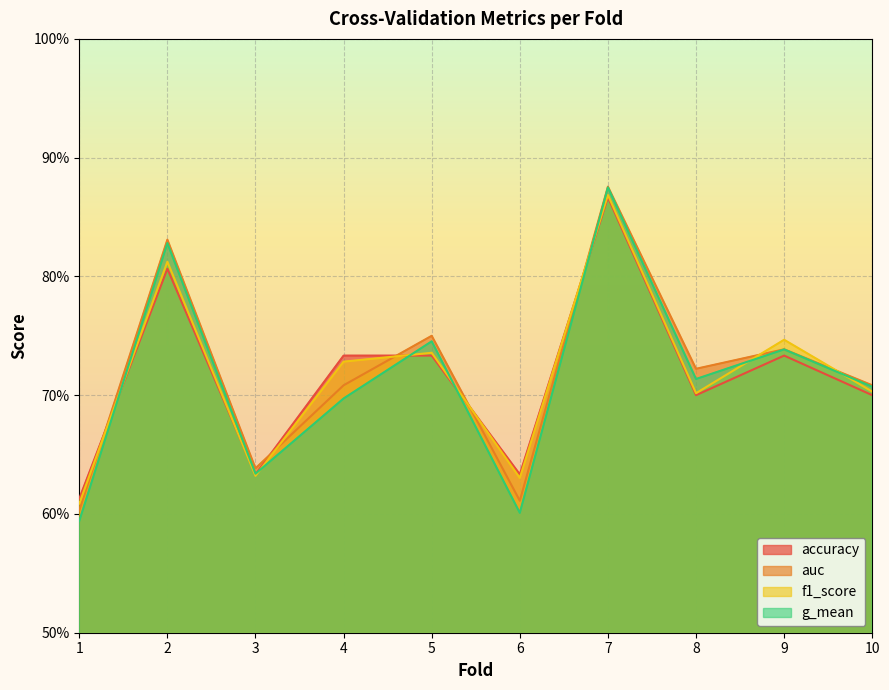

What is the approximate value of auc at 6?

0.6